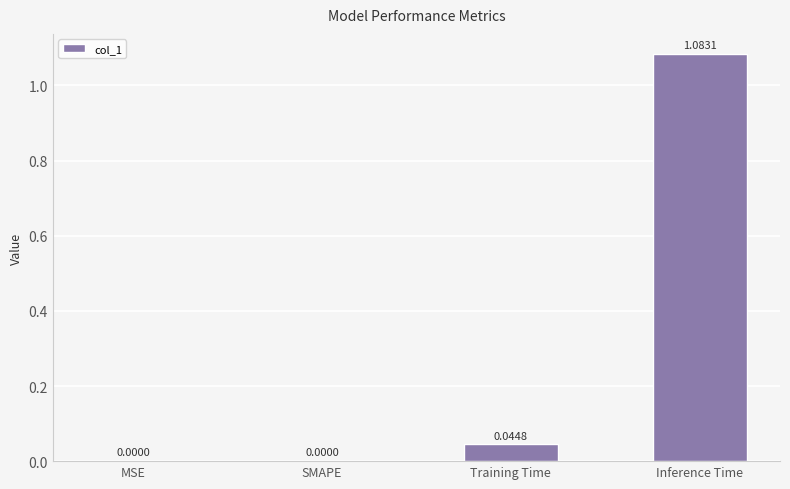

Between Inference Time and MSE, which is larger?

Inference Time